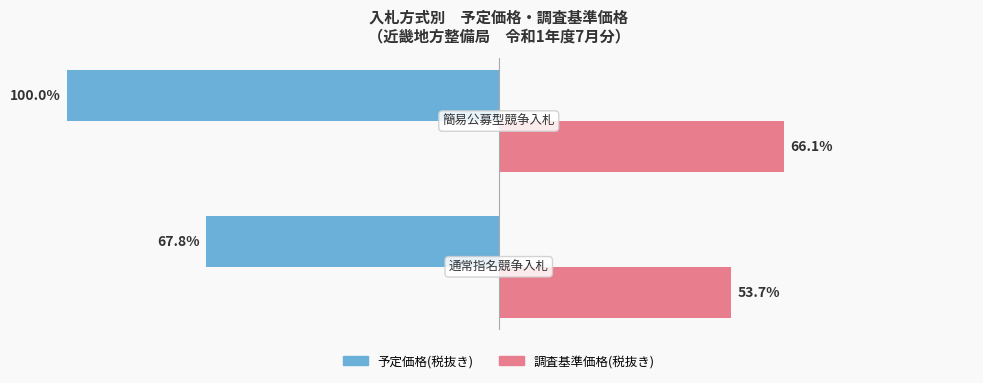

Which series has the largest total across all categories?

調査基準価格(税抜き)